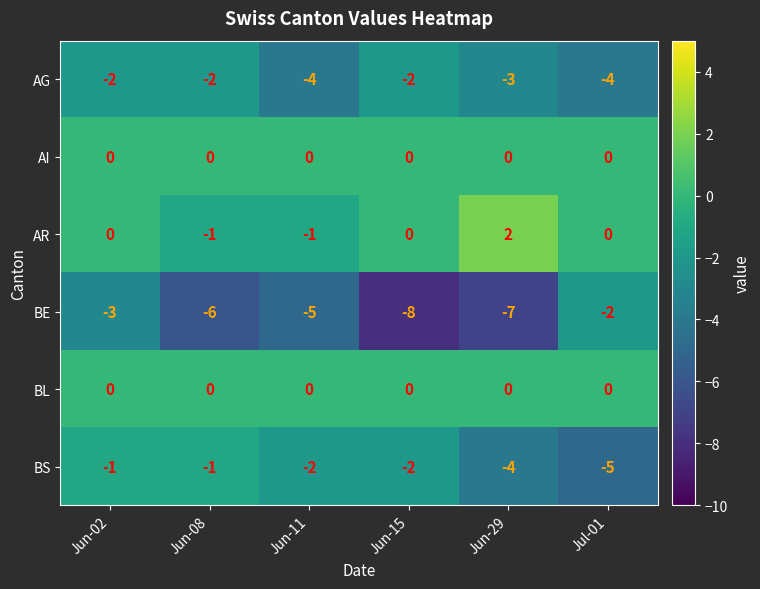

Where is BE nearest to the value -5?

Jun-11